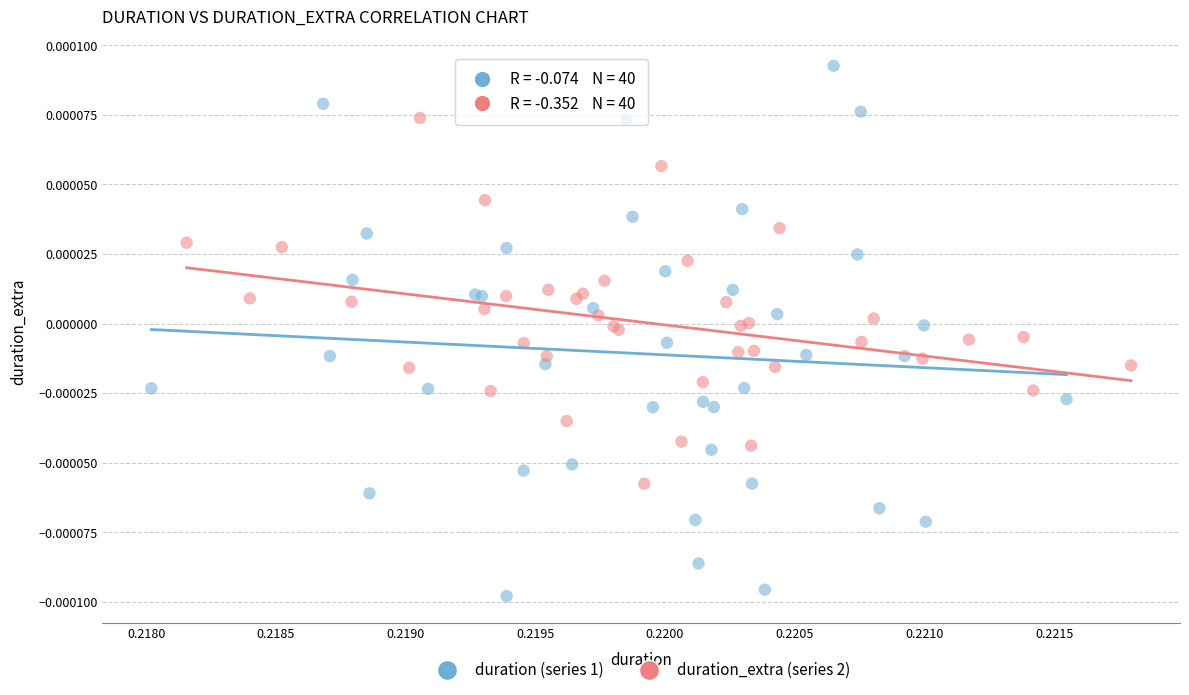

Which series has the widest spread of Y values?

duration (series 1)